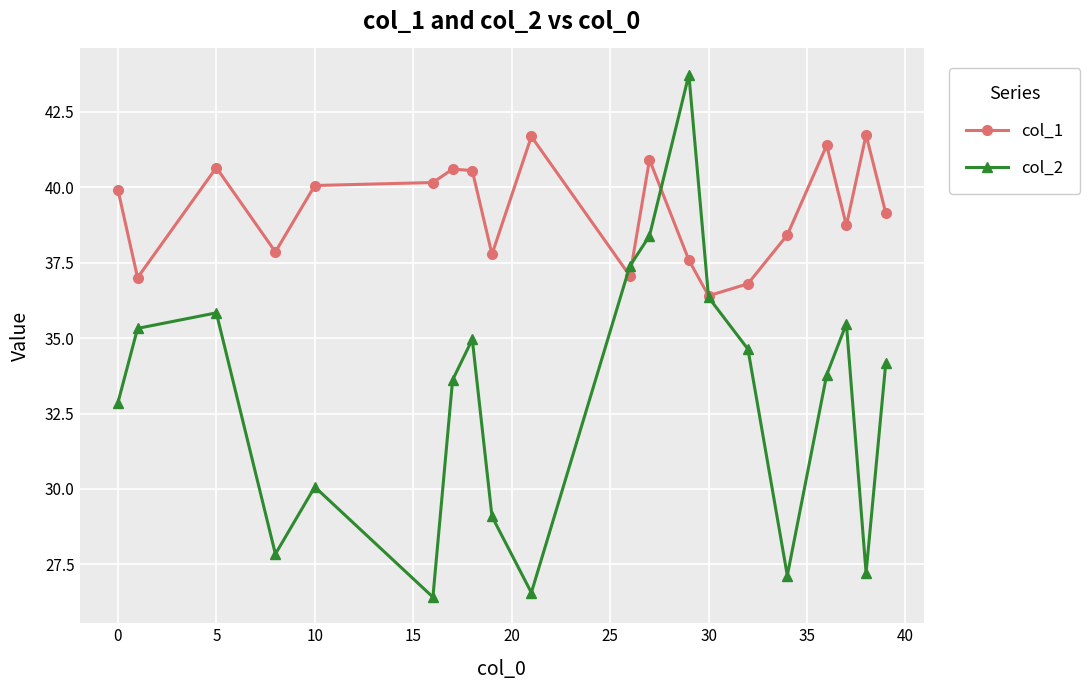

List the series in order of their overall mean, highest first.

col_1, col_2